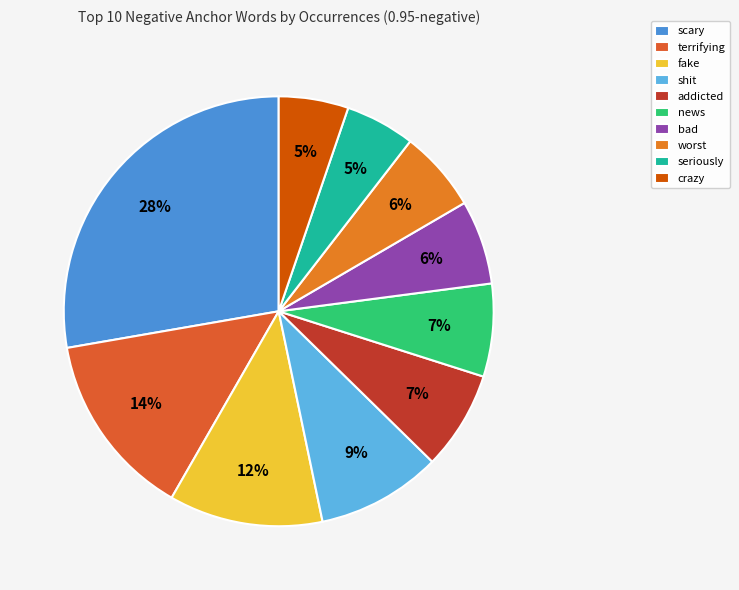

Is there any slice that represents more than half of the pie?

No